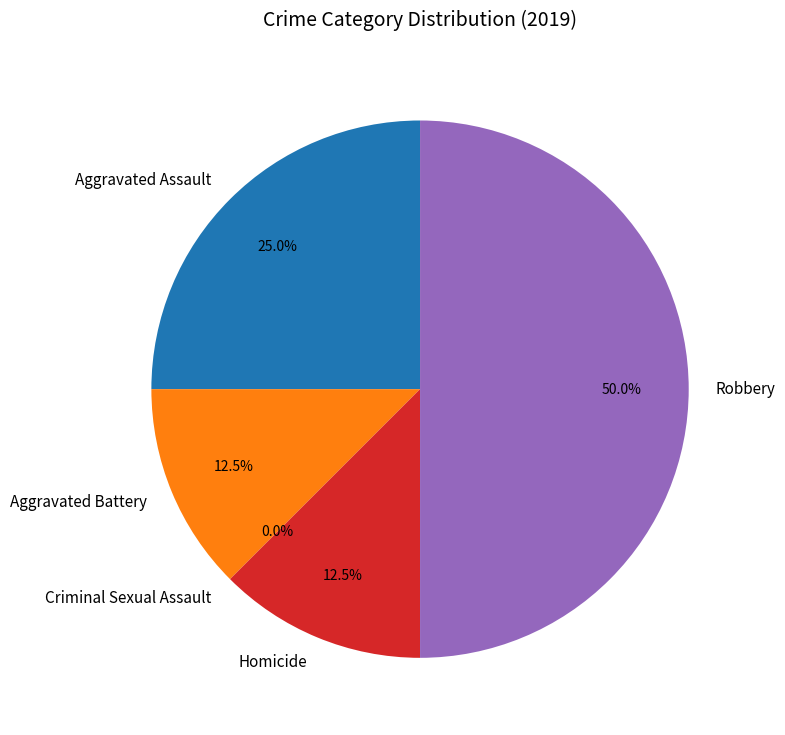

Does Aggravated Battery account for over 50% of the chart?

No